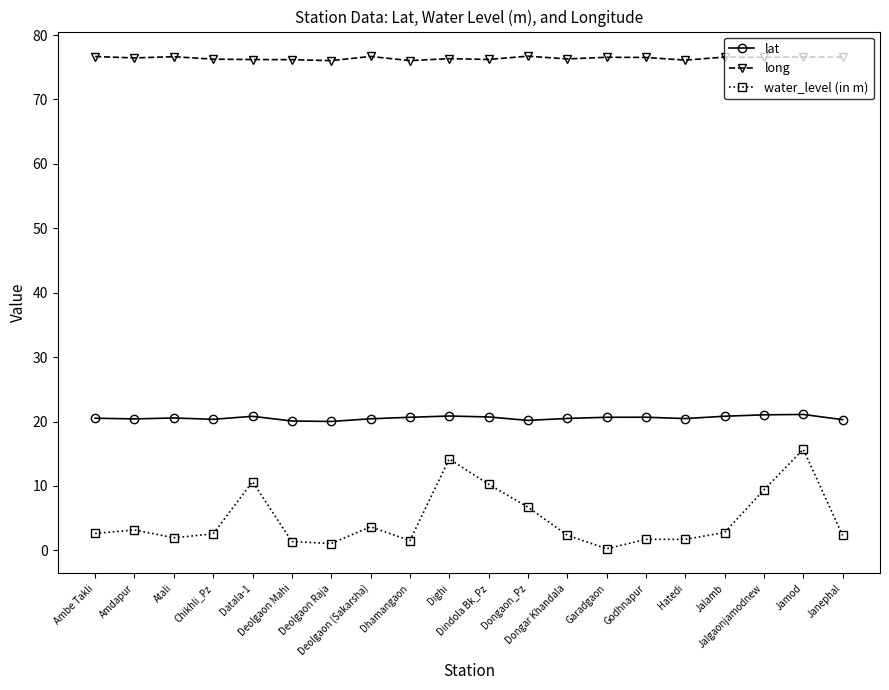

What is the maximum value for long?

76.7